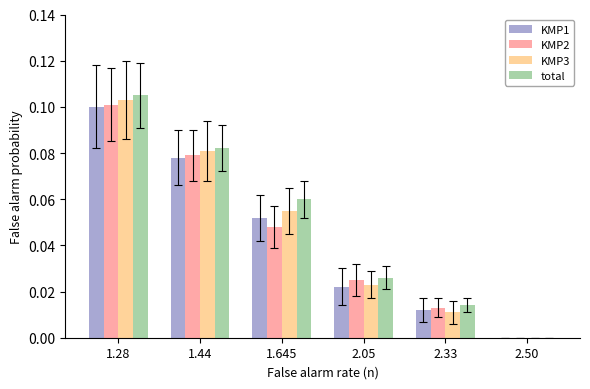

The value of KMP2 at 1.28 is 0.0. True or false?

False